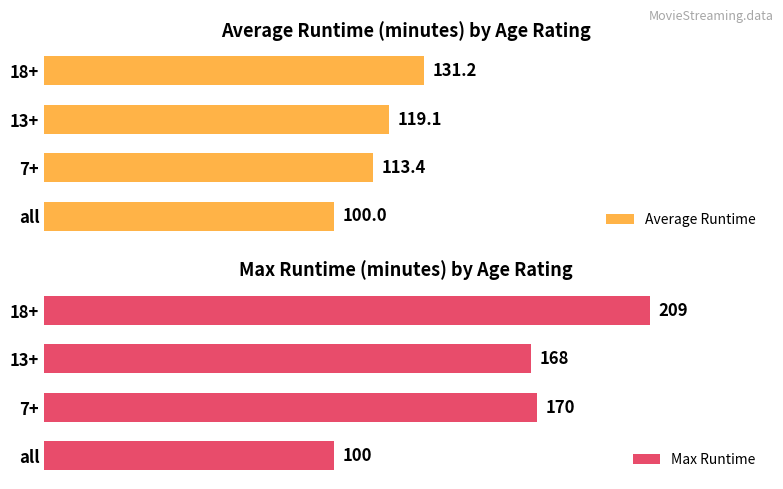

At which label does Average Runtime reach its peak?

18+